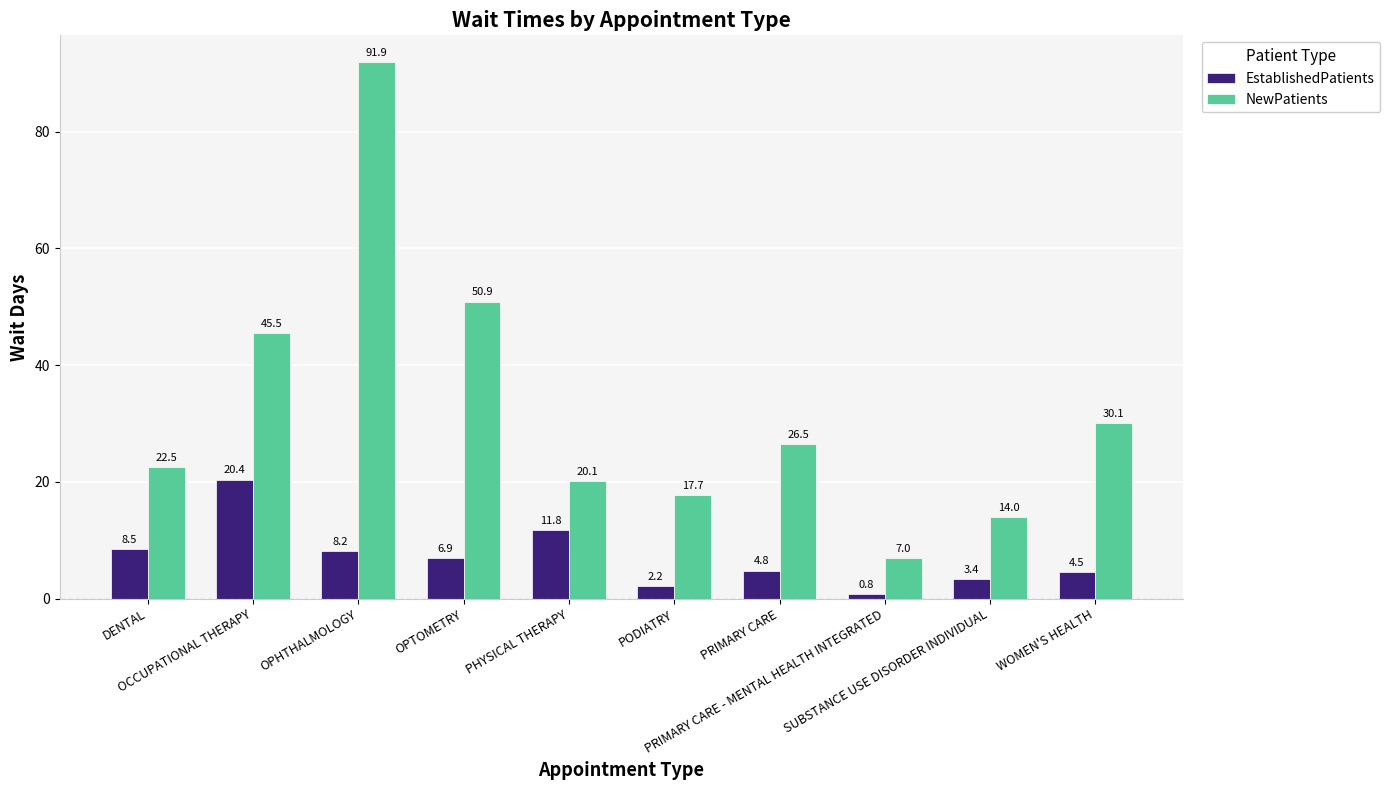

Rank the series by their average value, from highest to lowest.

NewPatients, EstablishedPatients